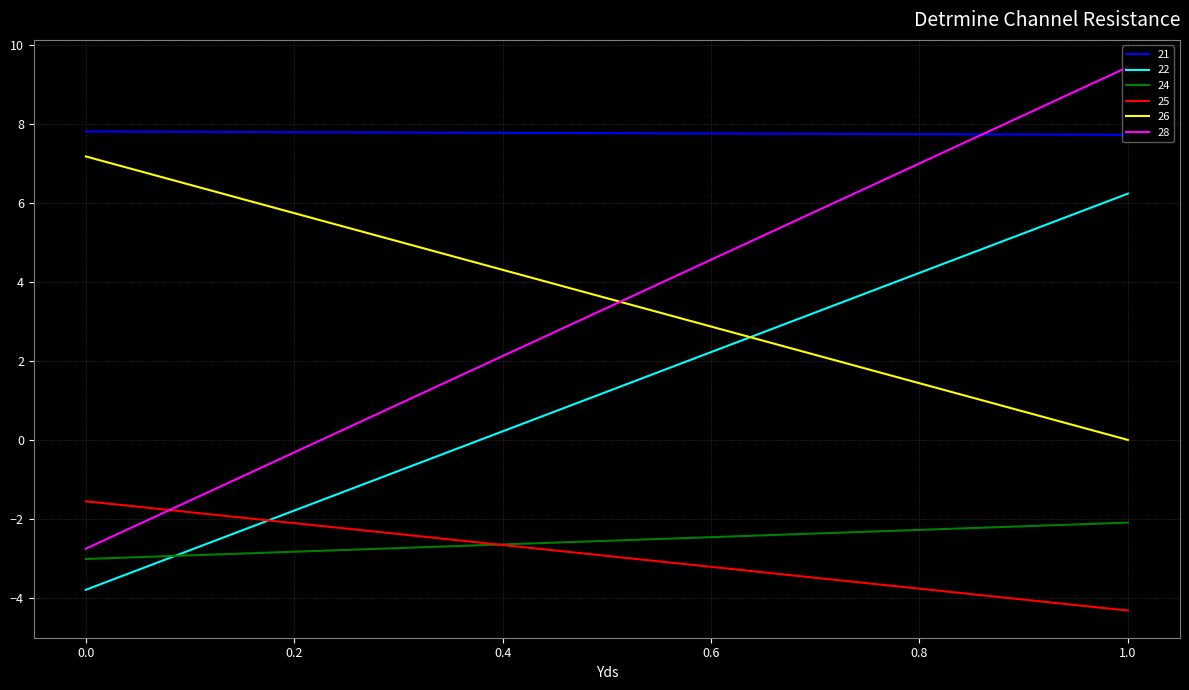

Which series has the widest spread of values?

28